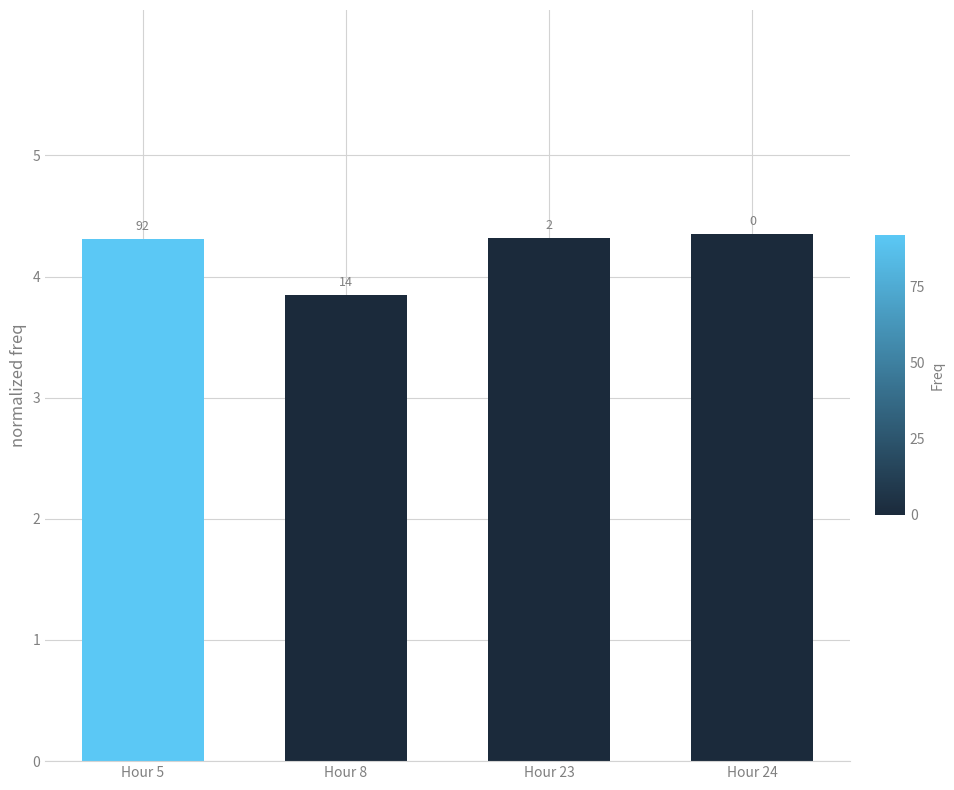

Does the chart contain any negative values?

No